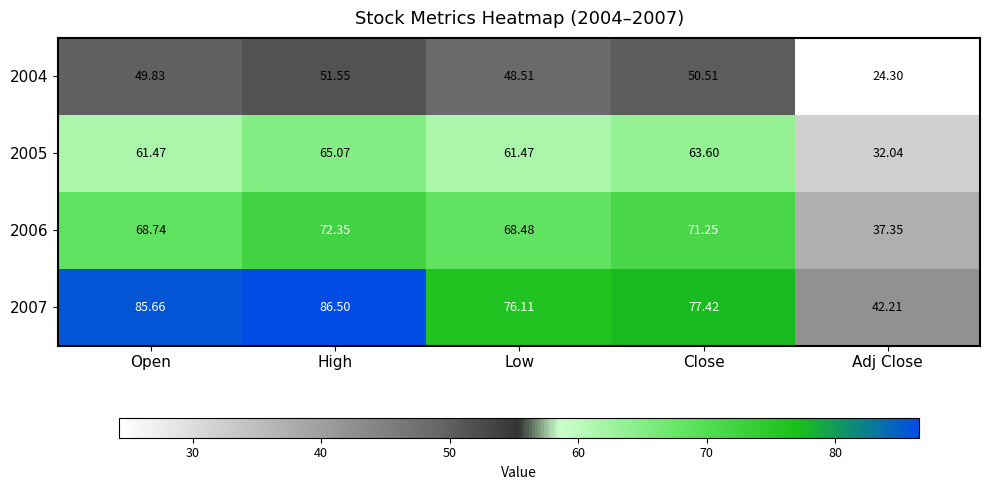

Which series has the widest spread of values?

2007